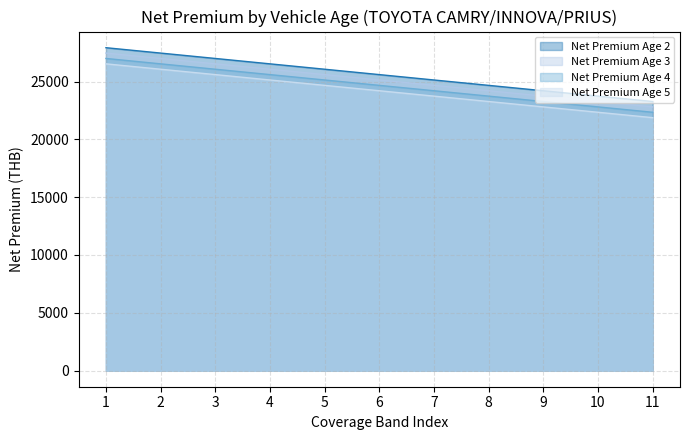

True or false: Net Premium Age 5 and Net Premium Age 2 intersect in this chart.

False